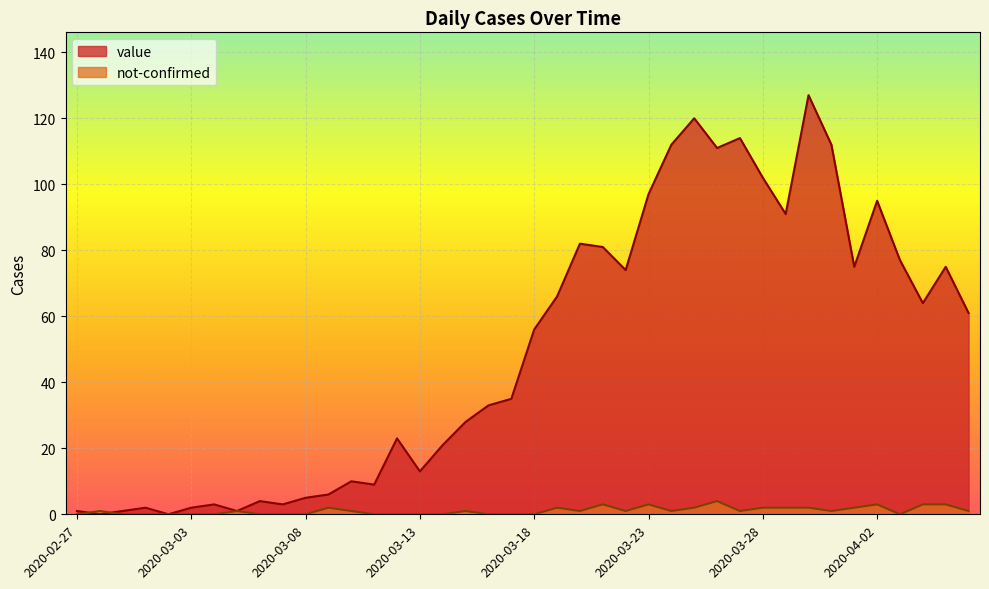

The value of not-confirmed at 2020-03-24 is 0. True or false?

False